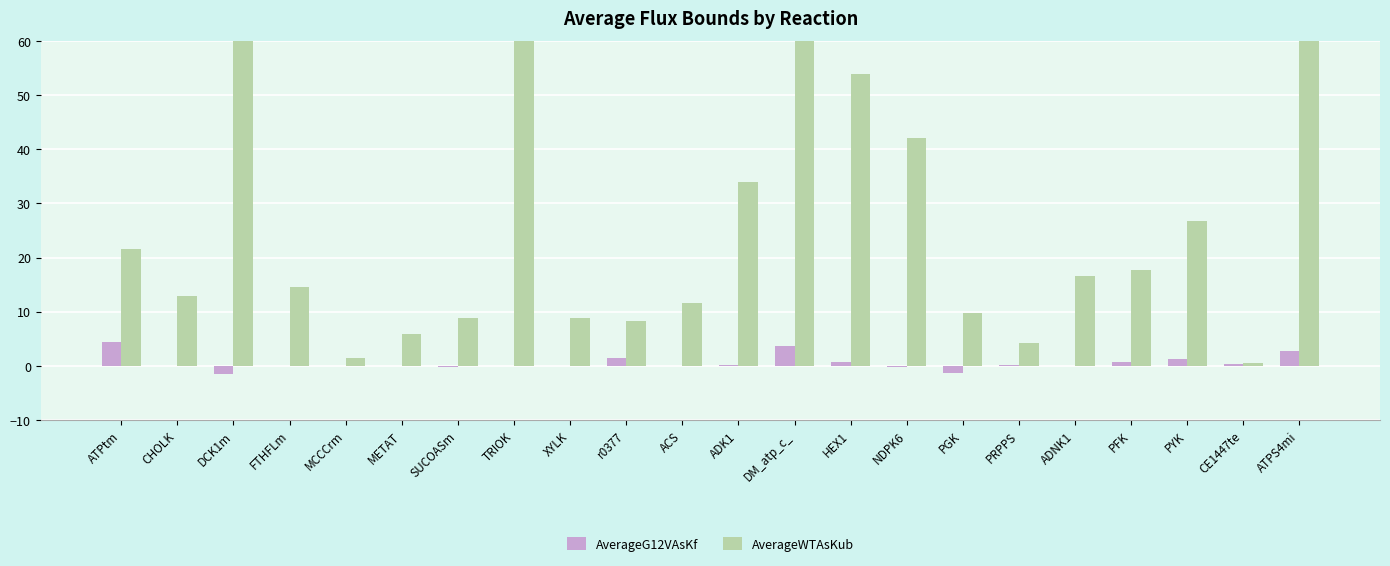

The AverageWTAsKub series shows 2.1 at r0377. True or false?

False